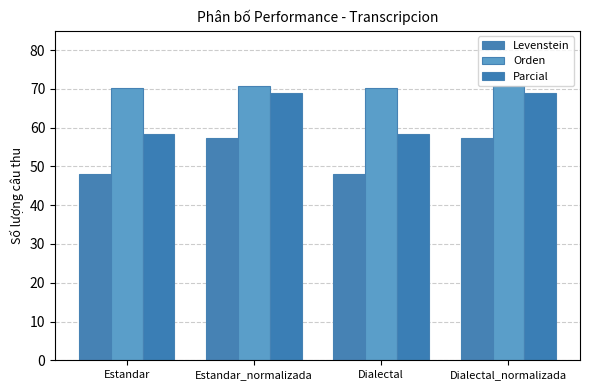

What is the difference between the maximum and minimum values in the Orden series?

0.6